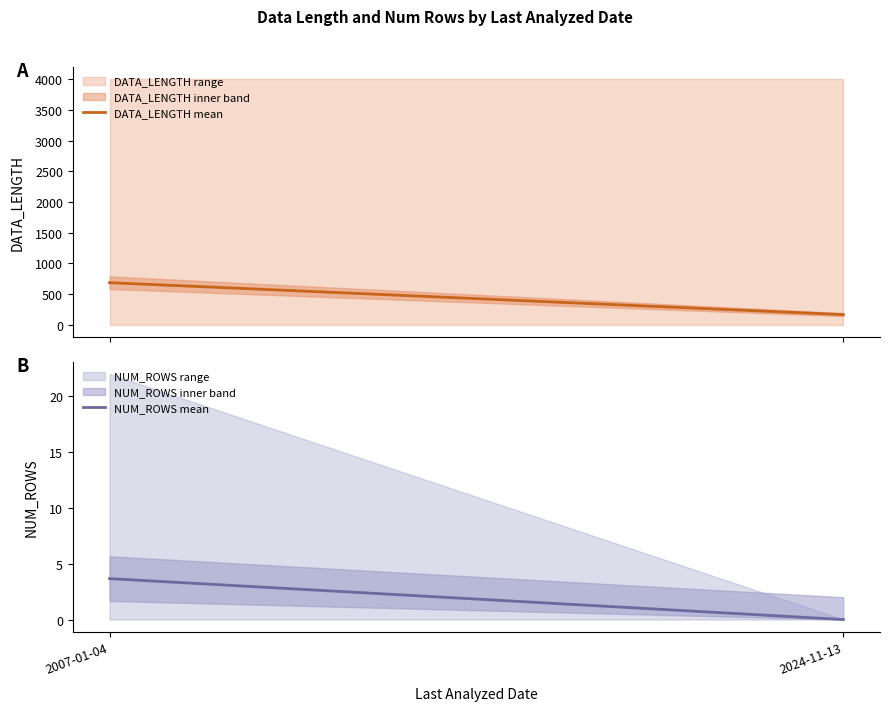

What is the difference between the highest and lowest values at 2024-11-13?

165.4